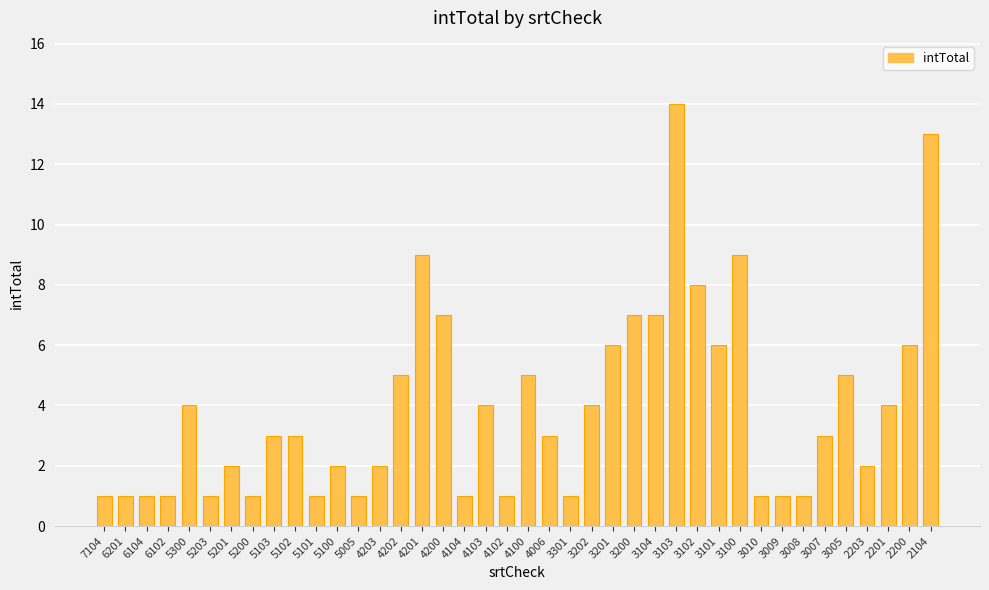

How many bars are there in total?

40